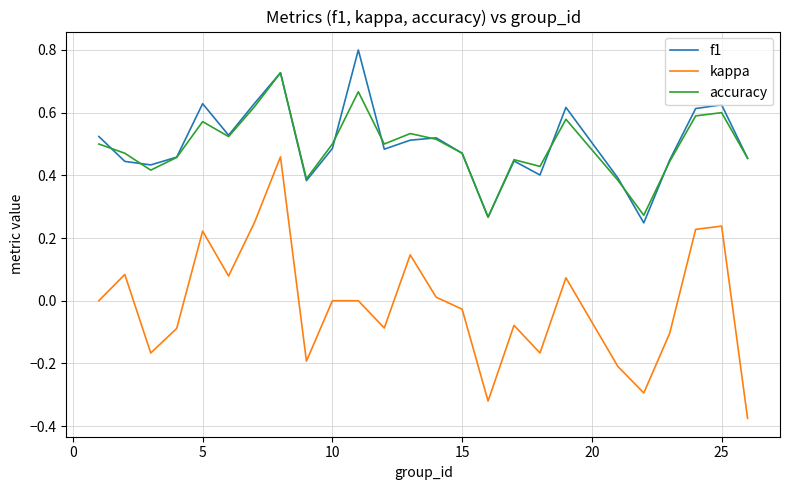

What is the maximum value shown in the chart?

0.8